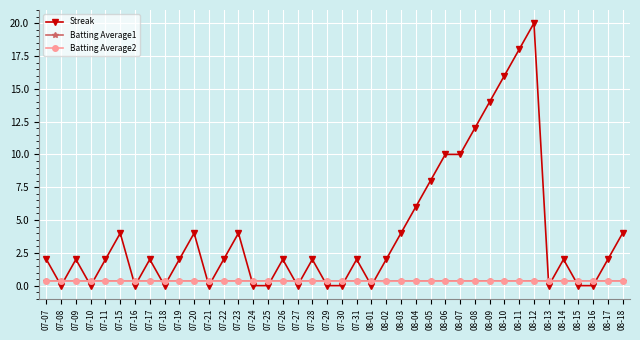

Which series has the largest total across all categories?

Streak